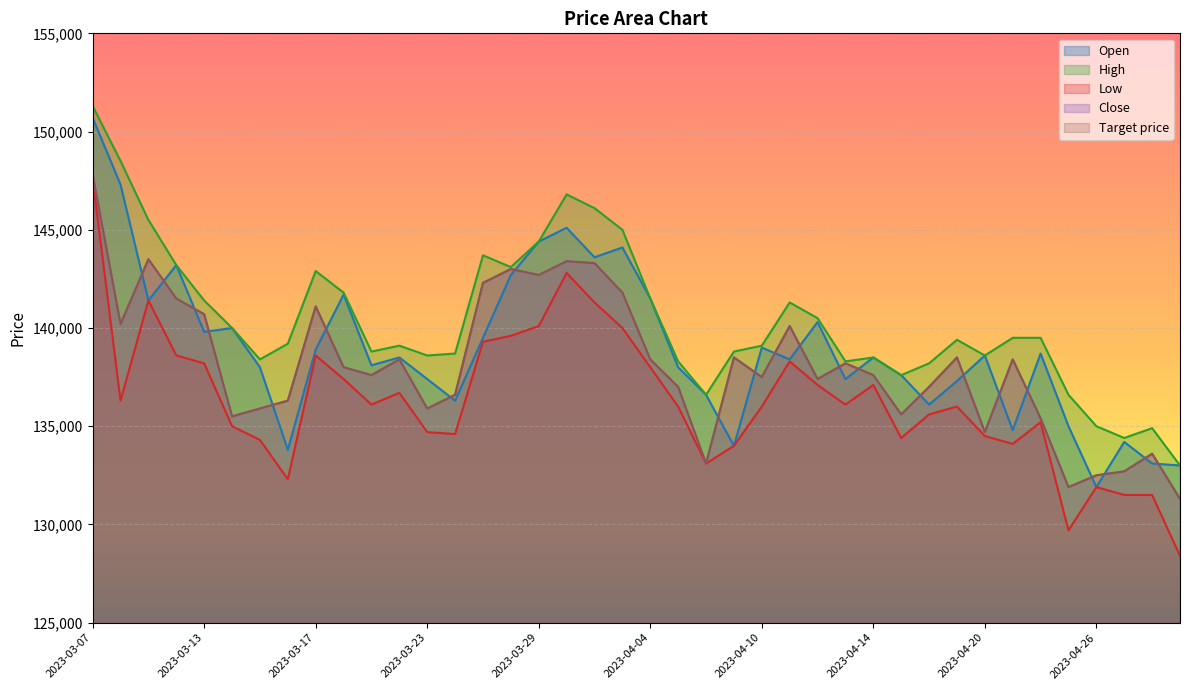

True or false: Close has more than 1 interior local peaks.

True